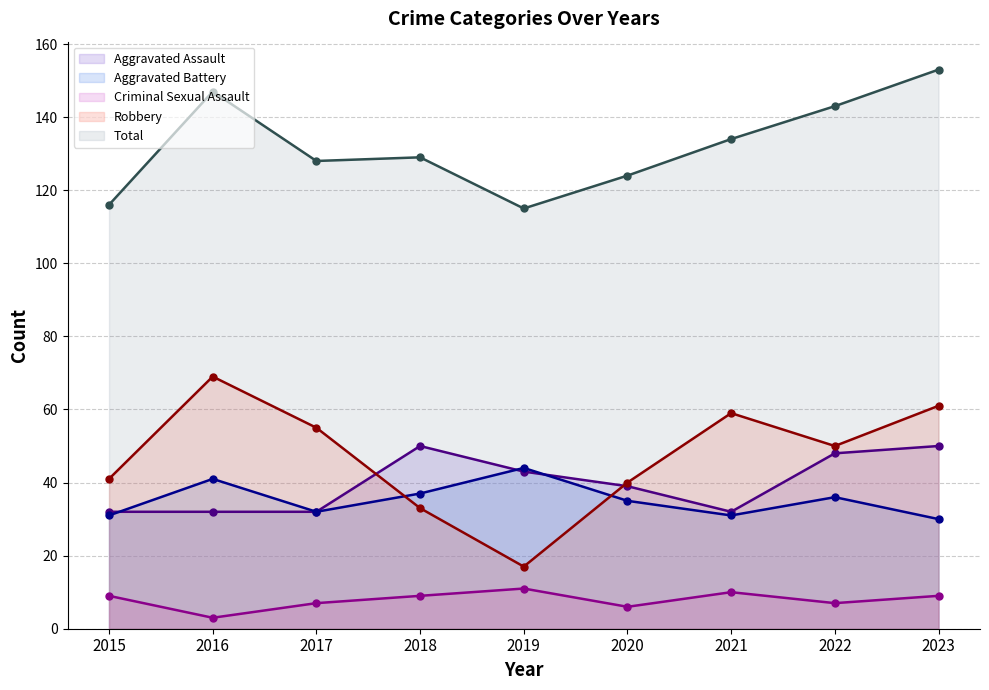

In Total, how many points are lower than both neighbors (excluding endpoints)?

2